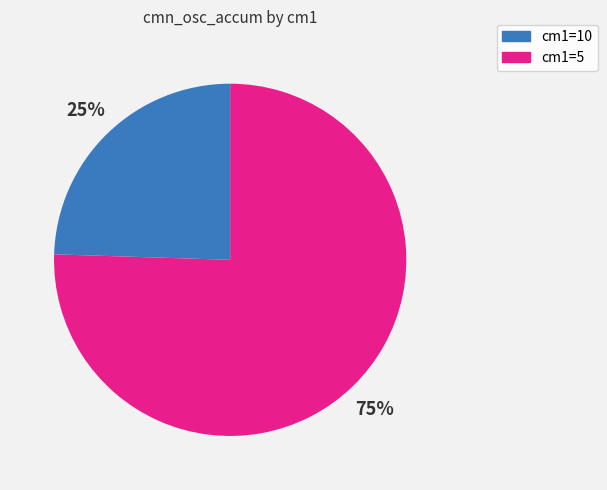

To the nearest percent, what is the average slice percentage?

50%